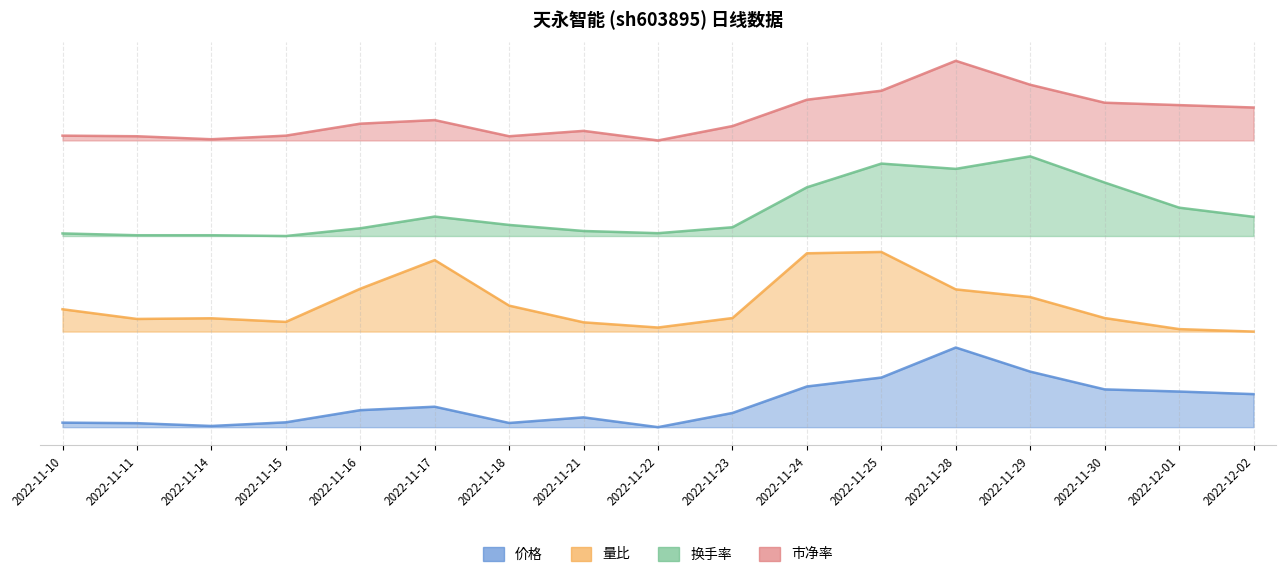

True or false: 市净率 and 量比 intersect in this chart.

False